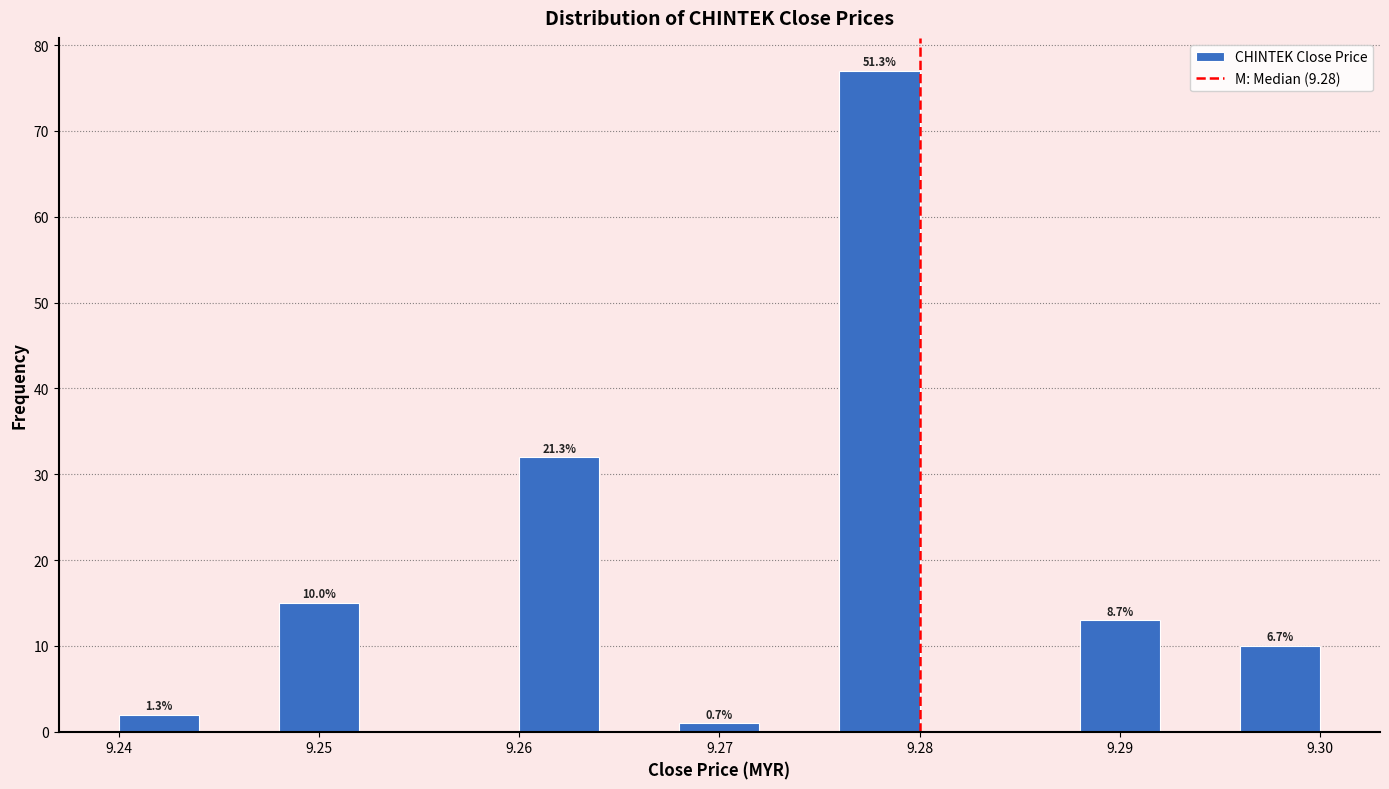

Over which range of the x-axis is the bar tallest?

9.276 to 9.280